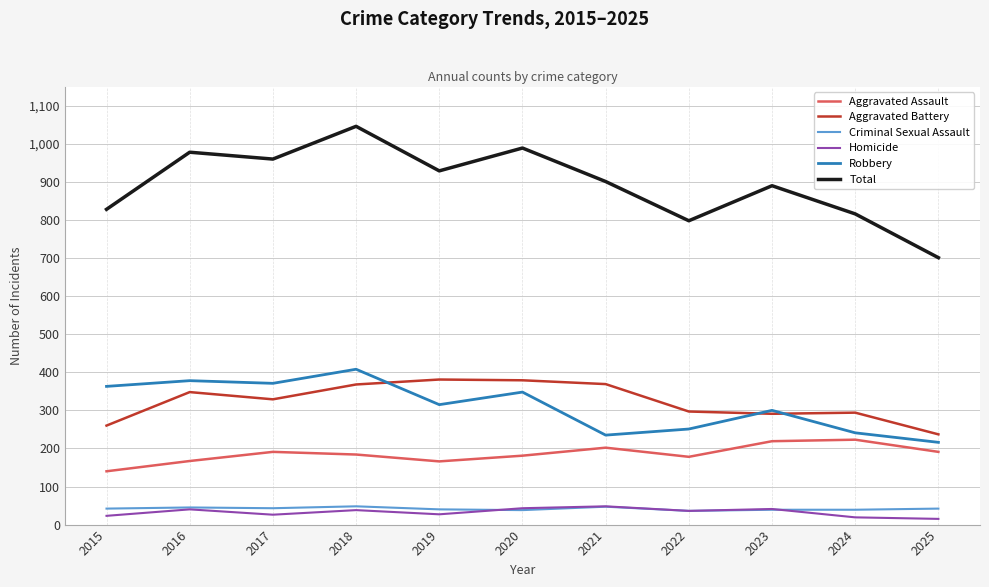

At how many categories does at least one series exceed 316?

11